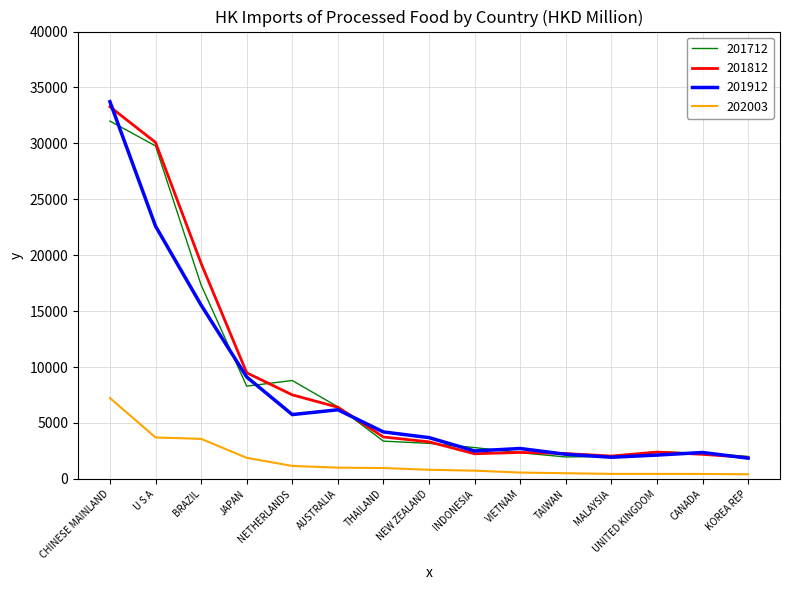

The 201912 series shows 5523.1 at THAILAND. True or false?

False